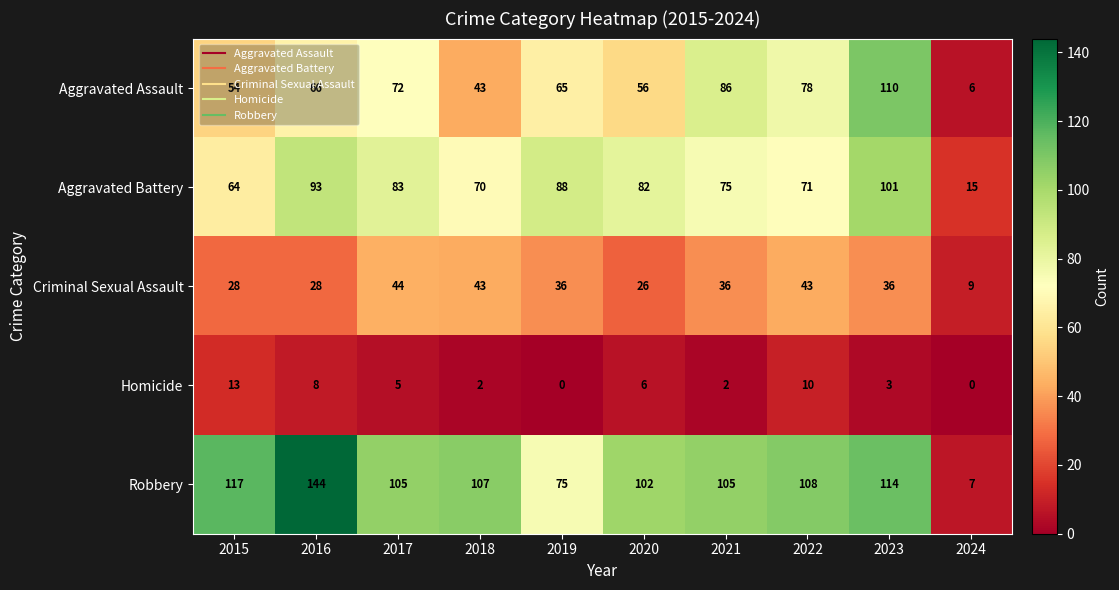

How many distinct data groups are displayed?

5